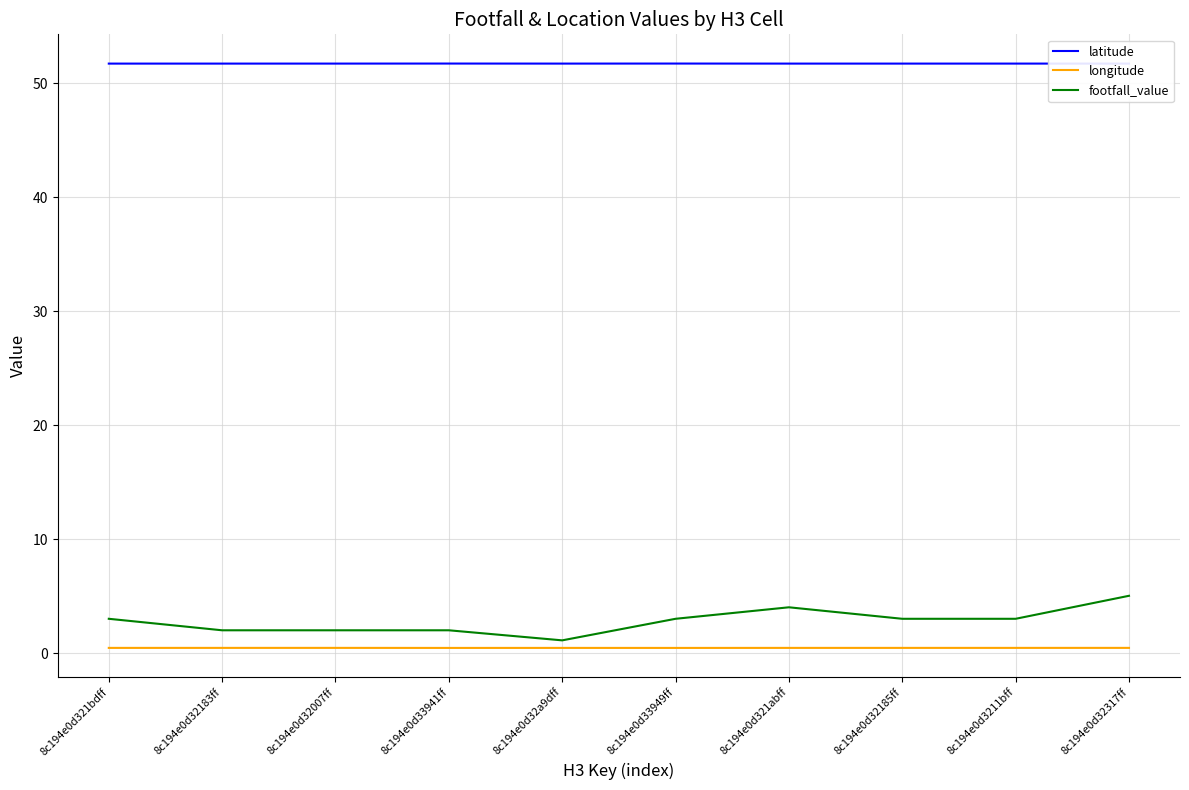

List the series in order of their peak value, lowest first.

longitude, footfall_value, latitude